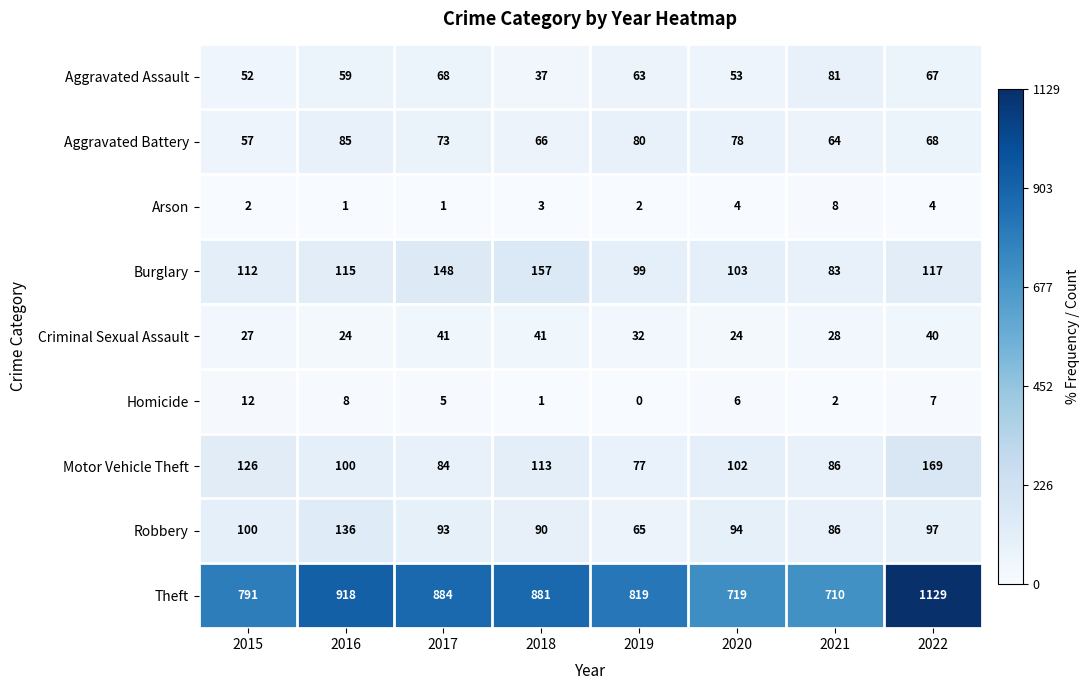

How many series are shown in this chart?

9